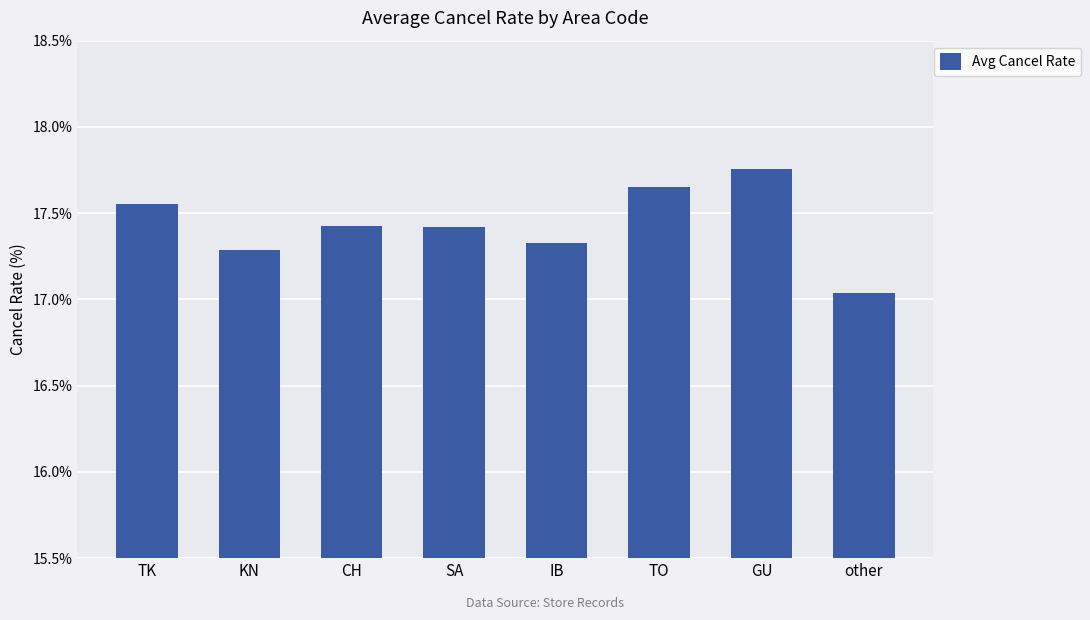

What is the difference between the values at other and GU?

0.7